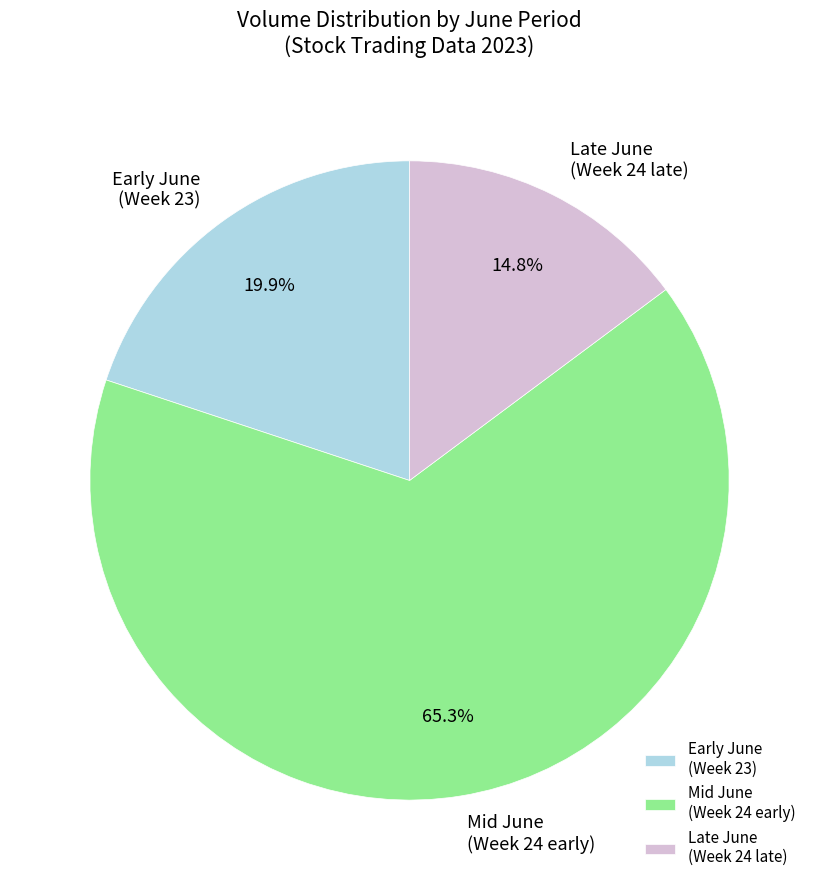

Which slice is the largest?

Mid June (Week 24 early)